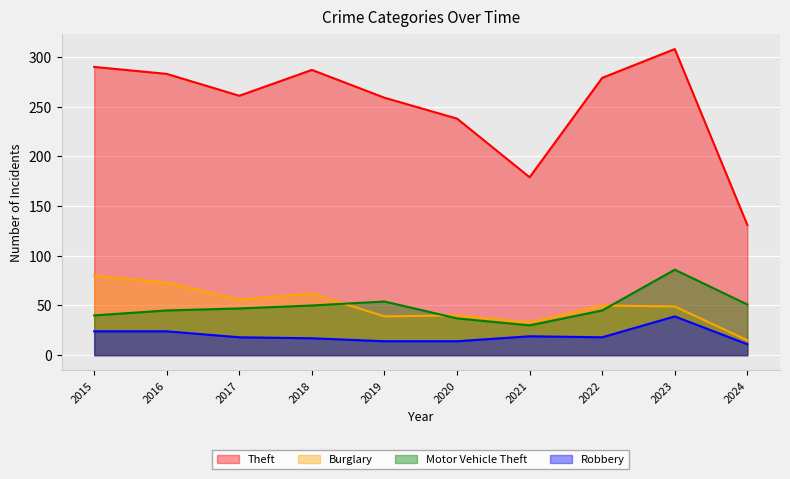

Reading left to right, extract all data points from this chart.

Theft: 2015=290	2016=283	2017=261	2018=287	2019=259	2020=238	2021=179	2022=279	2023=308	2024=131
Burglary: 2015=80	2016=73	2017=56	2018=62	2019=39	2020=40	2021=33	2022=50	2023=49	2024=15
Motor Vehicle Theft: 2015=40	2016=45	2017=47	2018=50	2019=54	2020=37	2021=30	2022=45	2023=86	2024=51
Robbery: 2015=24	2016=24	2017=18	2018=17	2019=14	2020=14	2021=19	2022=18	2023=39	2024=11